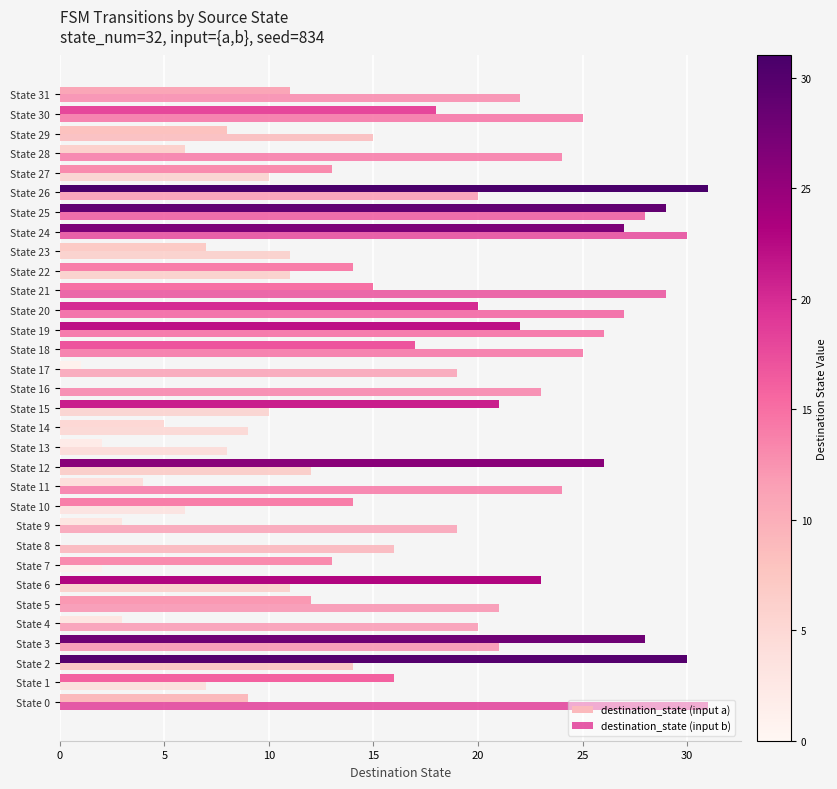

What is the difference between the maximum and second lowest values in the destination_state (input b) series?

25